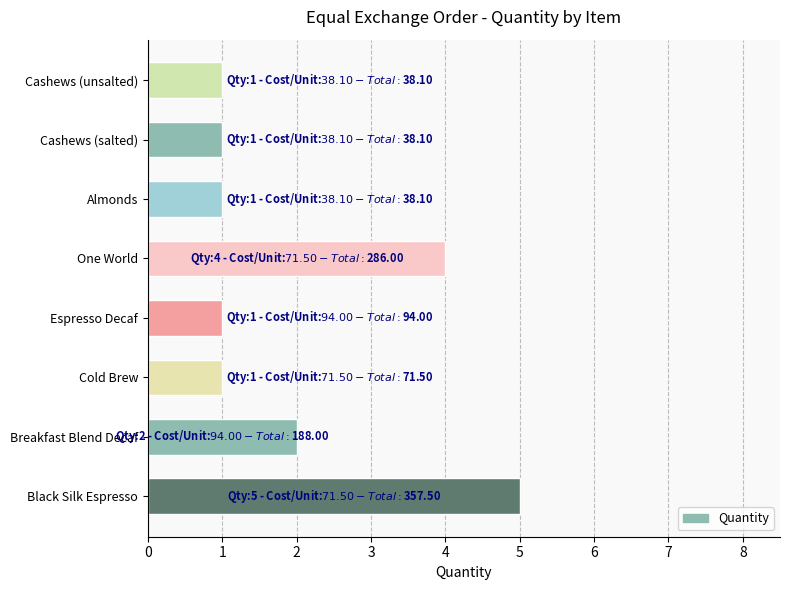

Reading bottom to top, list all the values displayed in this chart.

5	2	1	1	4	1	1	1